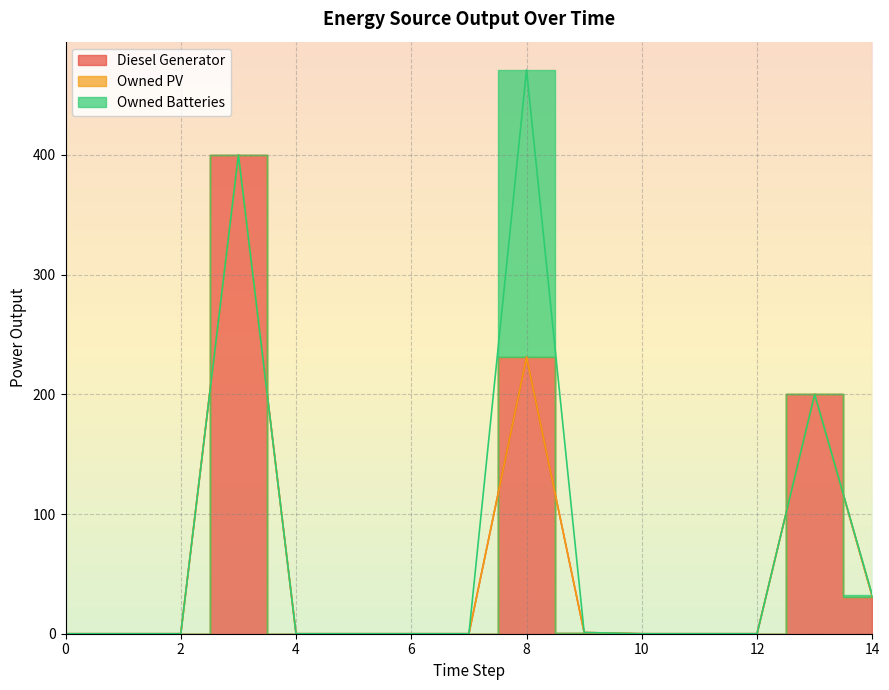

Does the chart display data point markers on the line(s)?

No